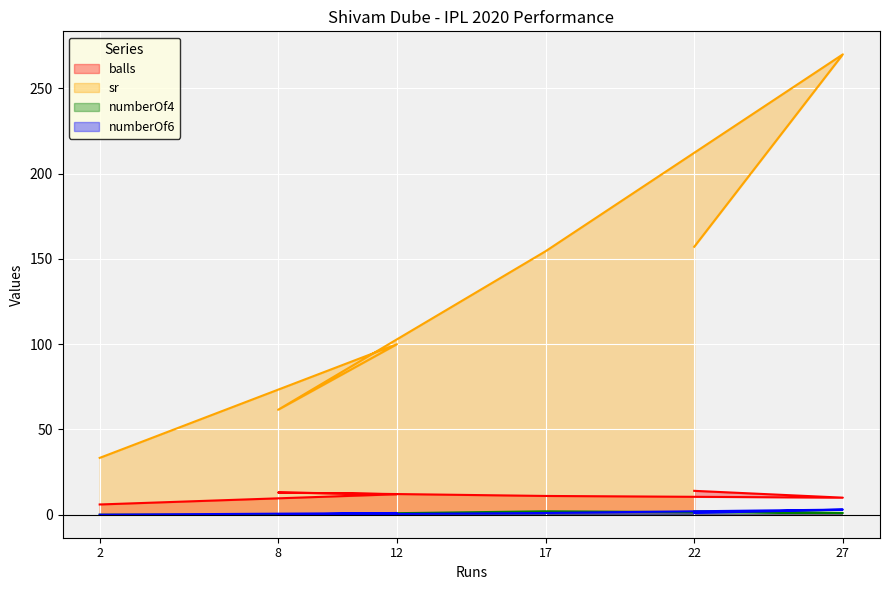

Reading right to left, transcribe all the data shown in this chart.

balls: 22=14.0	27=10.0	17=11.0	8=13.0	12=12.0	2=6.0
sr: 22=157.1	27=270.0	17=154.5	8=61.5	12=100.0	2=33.3
numberOf4: 22=2.0	27=1.0	17=2.0	8=0.0	12=0.0	2=0.0
numberOf6: 22=1.0	27=3.0	17=1.0	8=0.0	12=1.0	2=0.0